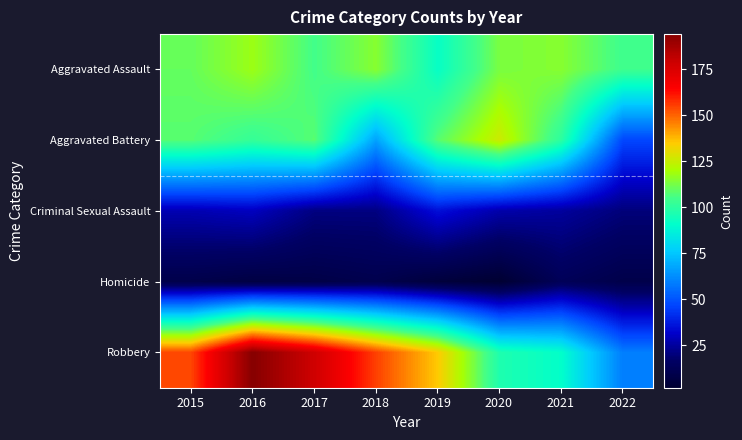

Reading right to left, transcribe all the data shown in this chart.

Aggravated Assault: 2022=104	2021=115	2020=113	2019=92	2018=115	2017=105	2016=118	2015=110
Aggravated Battery: 2022=47	2021=100	2020=126	2019=108	2018=67	2017=108	2016=102	2015=108
Criminal Sexual Assault: 2022=20	2021=25	2020=27	2019=35	2018=21	2017=21	2016=30	2015=28
Homicide: 2022=9	2021=13	2020=2	2019=5	2018=10	2017=8	2016=7	2015=9
Robbery: 2022=59	2021=91	2020=97	2019=135	2018=155	2017=178	2016=194	2015=154